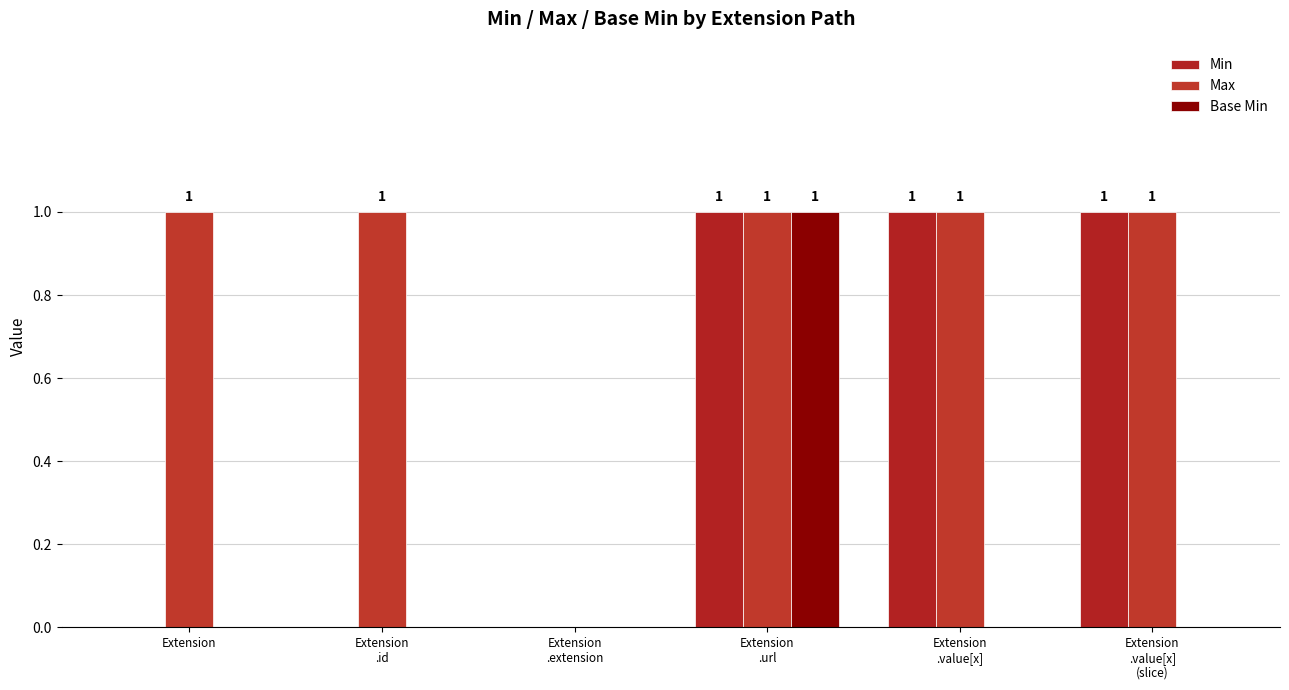

At how many categories does at least one series exceed 0?

5